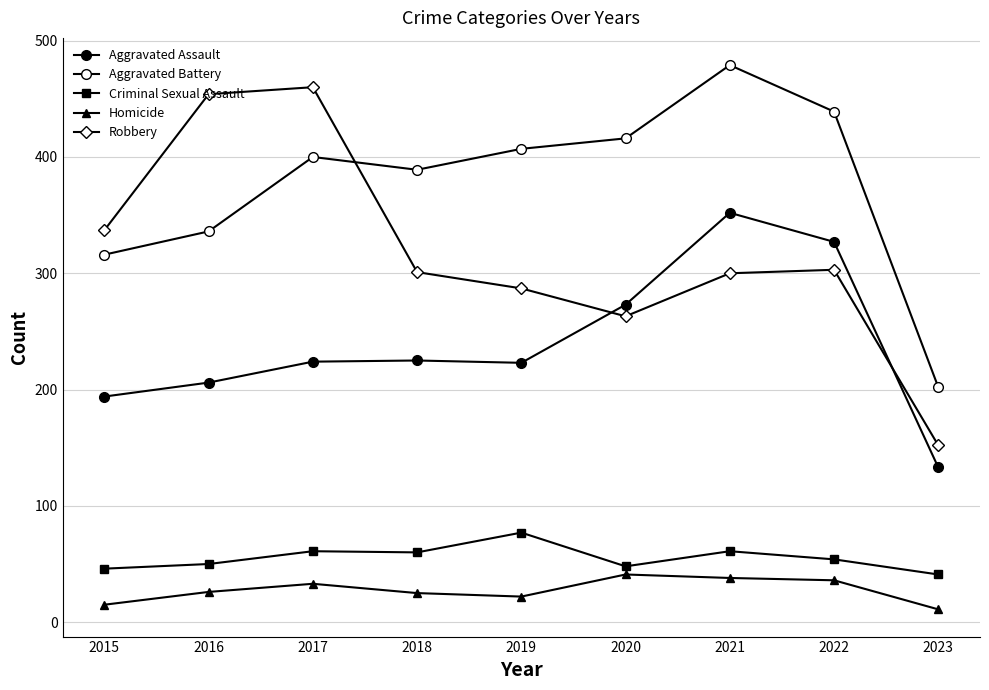

What is the value of the Criminal Sexual Assault point at the 8th from the left?

54